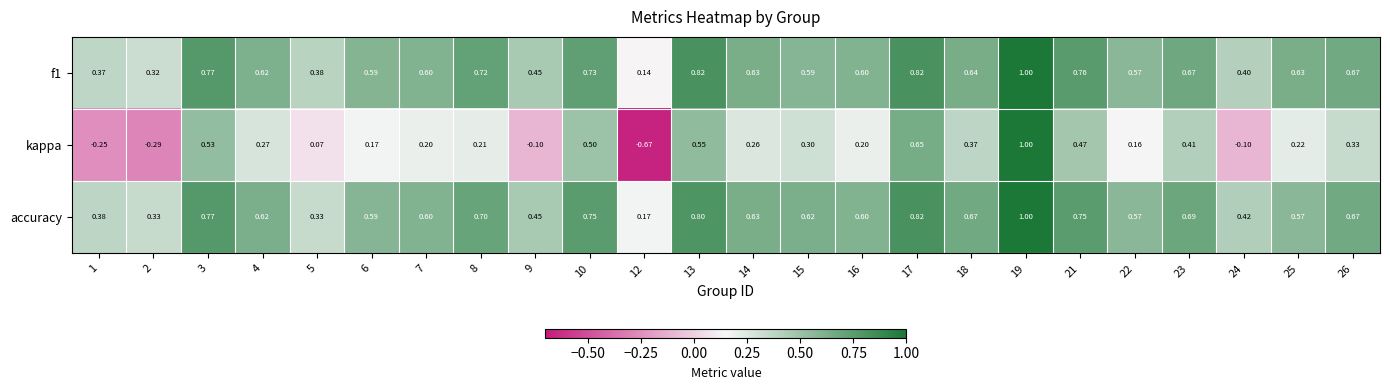

How many data points in kappa are above 0?

19